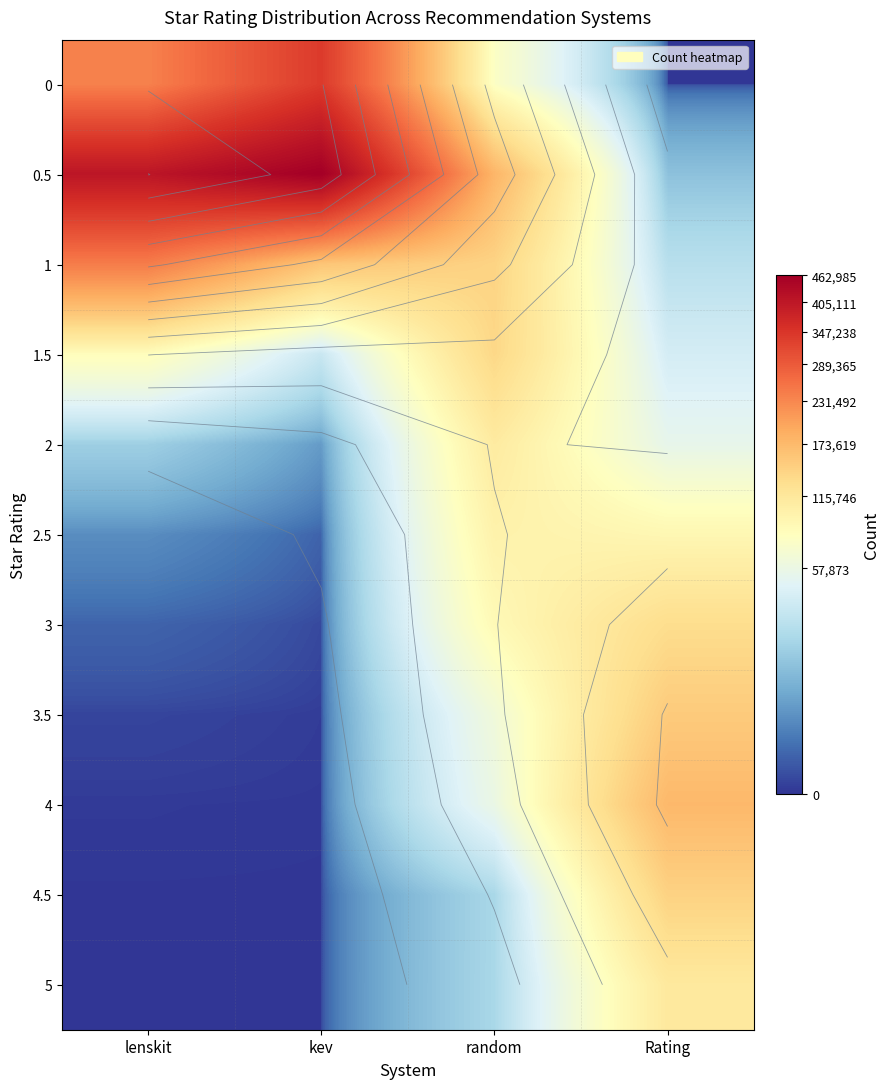

Which label corresponds to the largest value in the chart?

kev